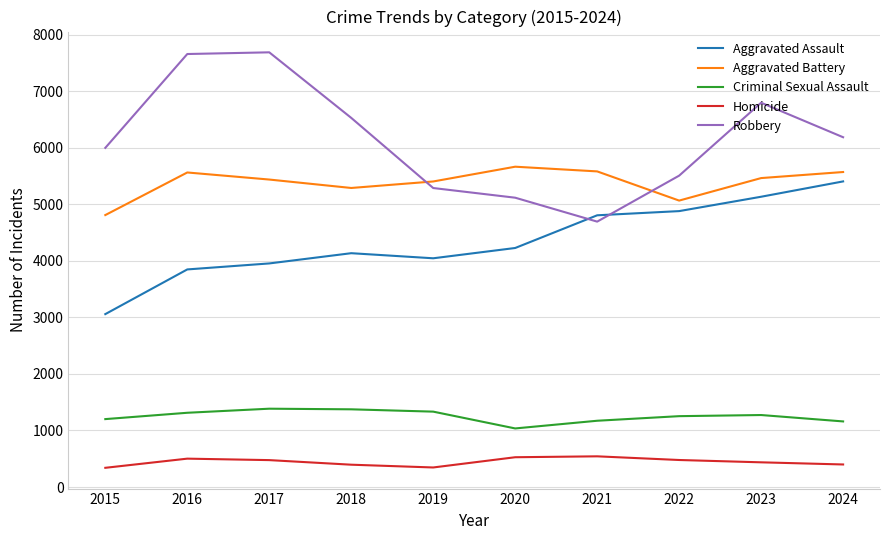

In Criminal Sexual Assault, how many points are higher than both neighbors (excluding endpoints)?

2